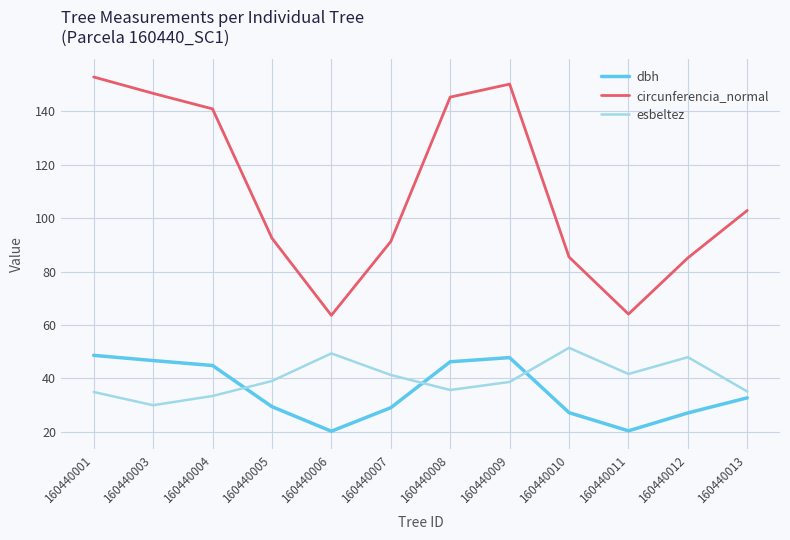

What value does the dbh series have at 160440009?

47.8